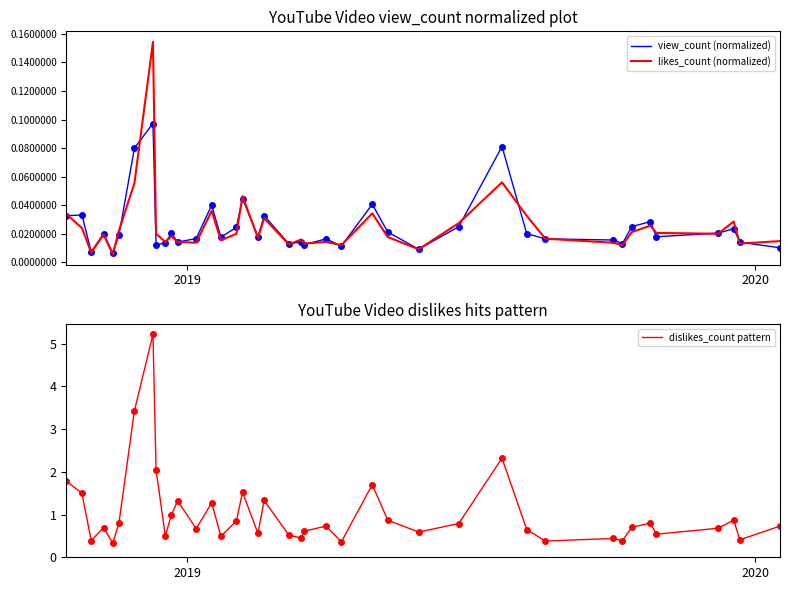

Rank the series by their maximum value, from lowest to highest.

view_count (normalized), likes_count (normalized), dislikes_count pattern